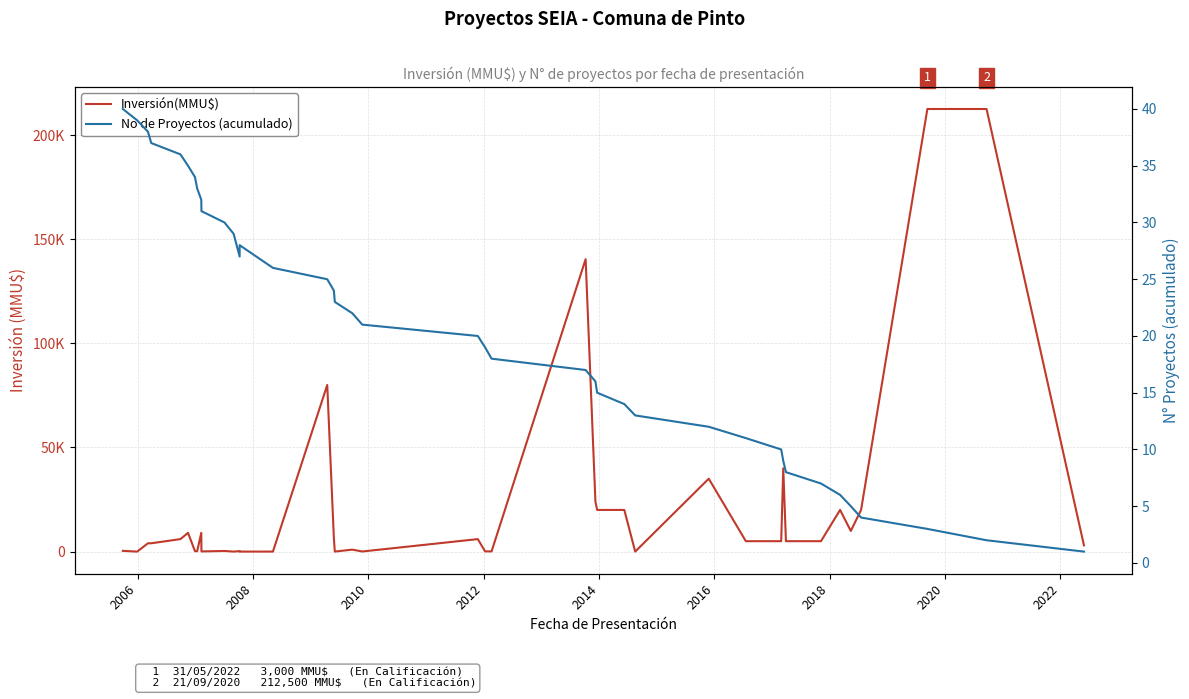

Which category has the lowest value across all series?

2006